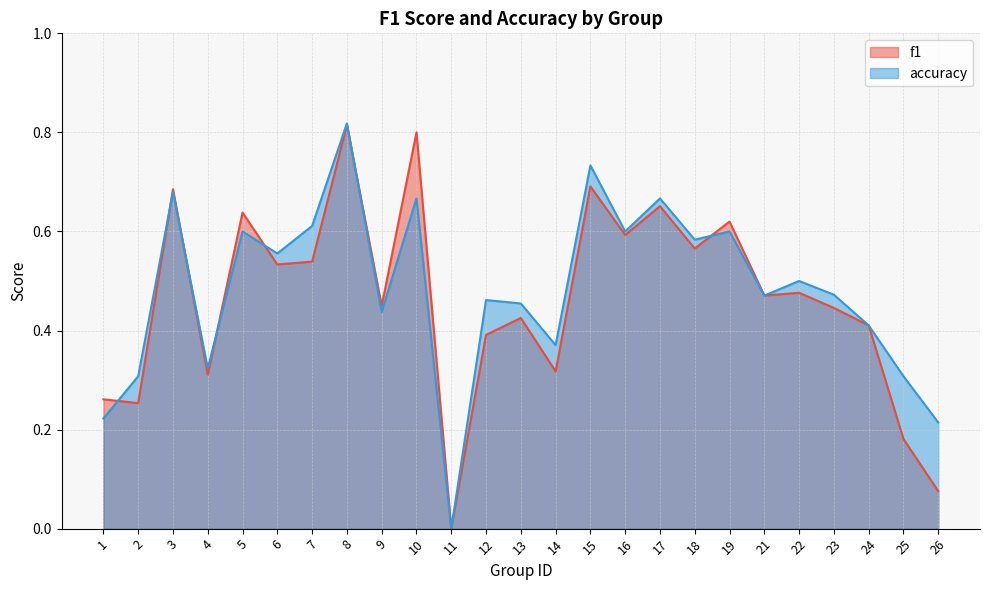

Is it true that f1 equals 0.7 at 9?

False